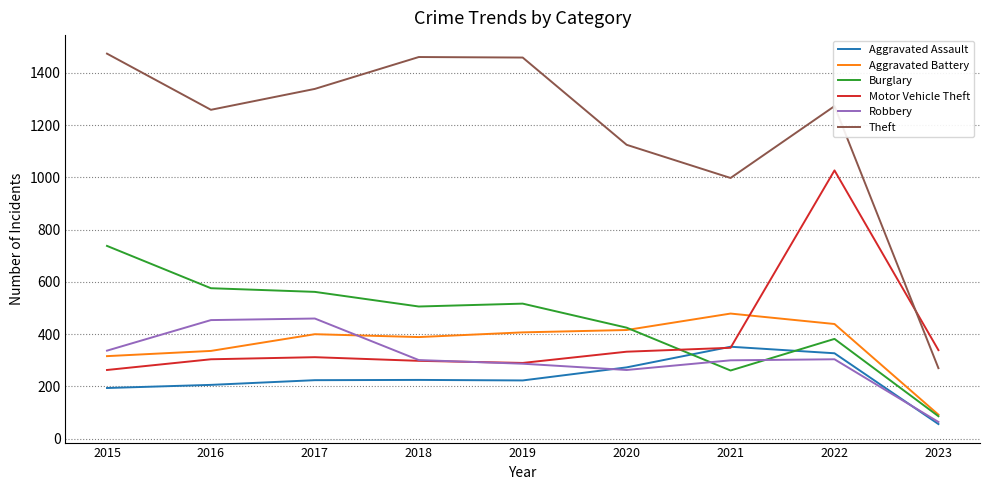

True or false: Motor Vehicle Theft and Burglary cross at least once.

True